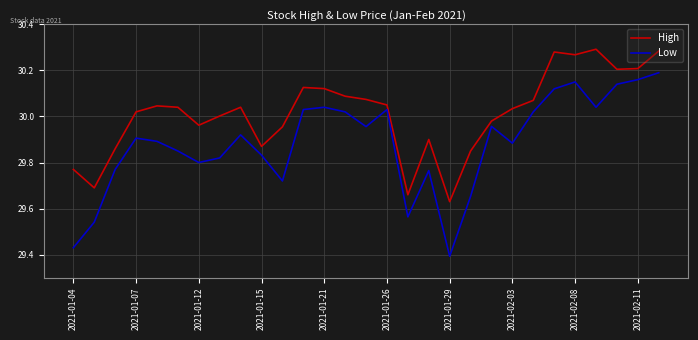

What is the difference between the maximum and minimum values in the Low series?

0.8